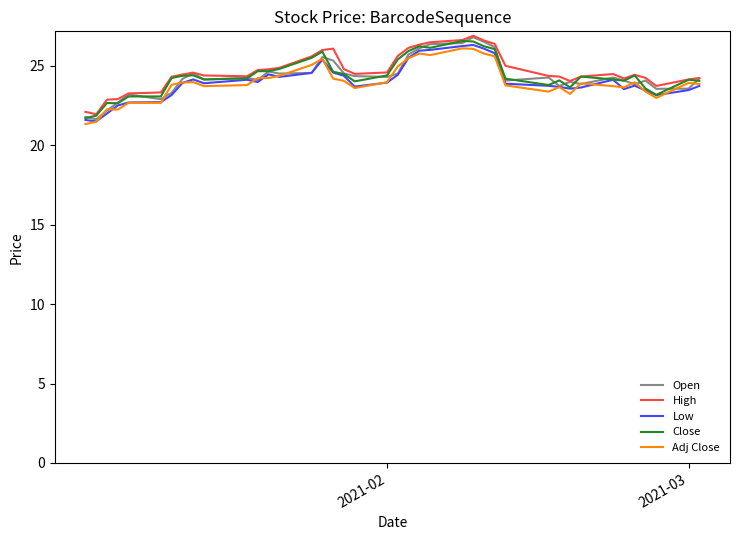

What is the maximum value for Adj Close?

26.1